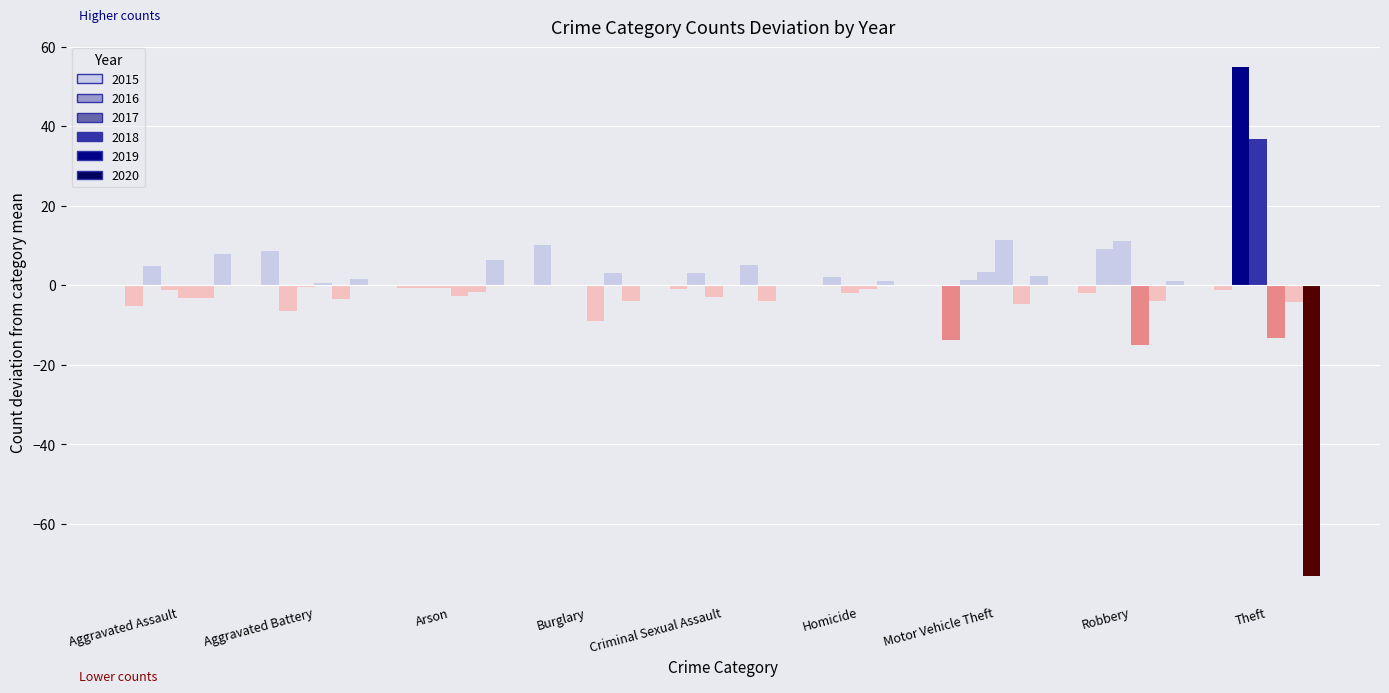

Does the chart contain stacked bars?

No